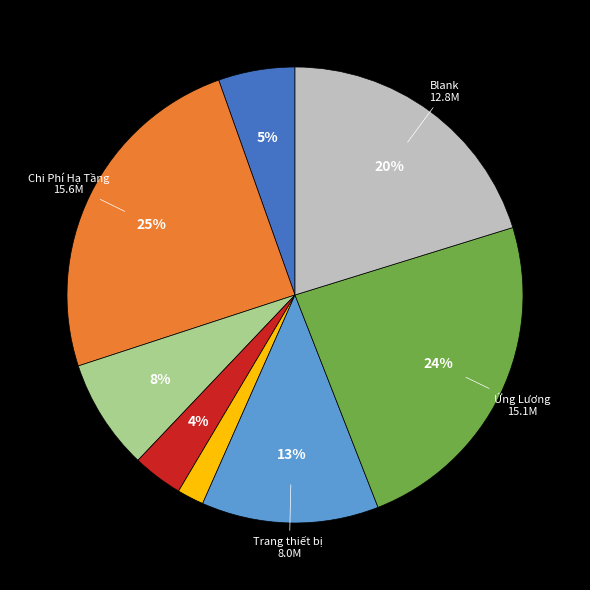

Is there a majority slice in this chart?

No